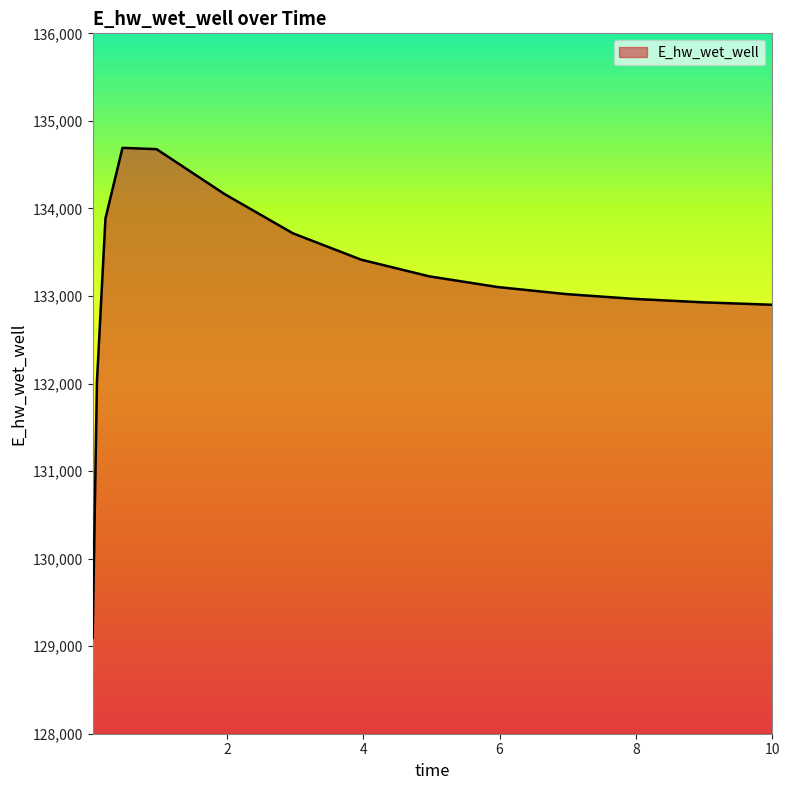

What is the minimum value shown in the chart?

129094.0